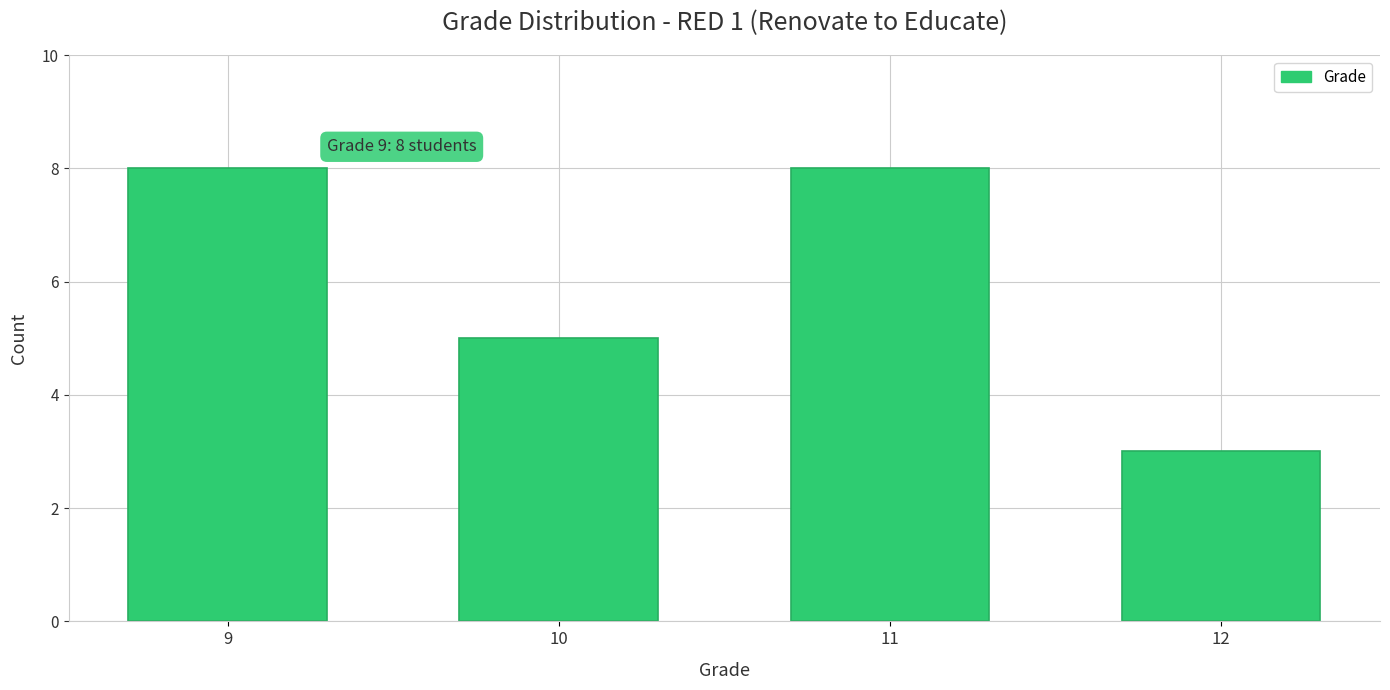

Reading left to right, list all the values displayed in this chart.

8	5	8	3